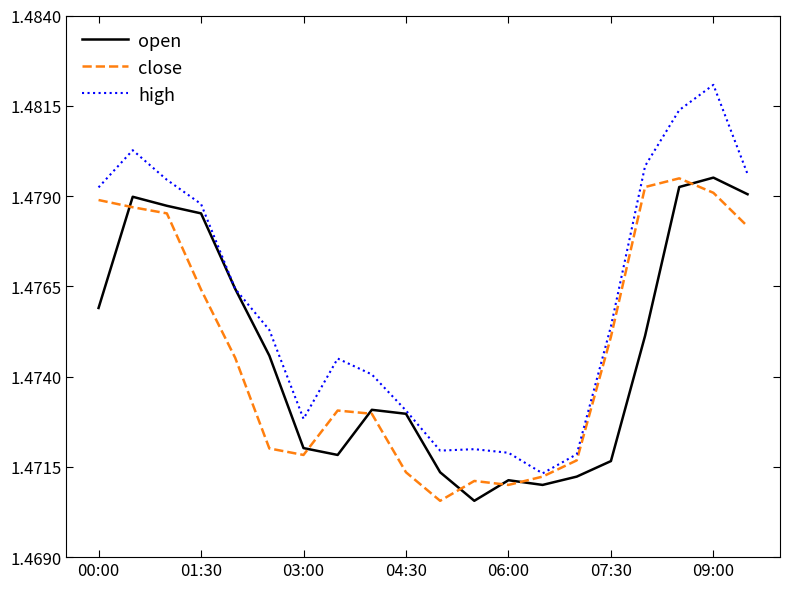

What is the sum of all high values?

29.5